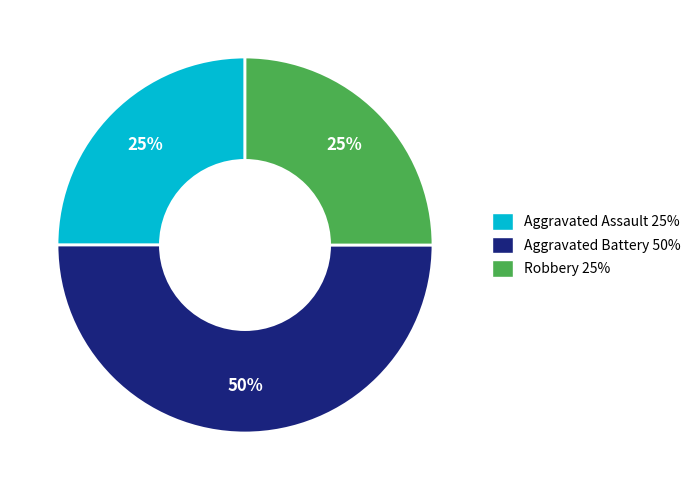

To the nearest percent, what is the average slice percentage?

33%